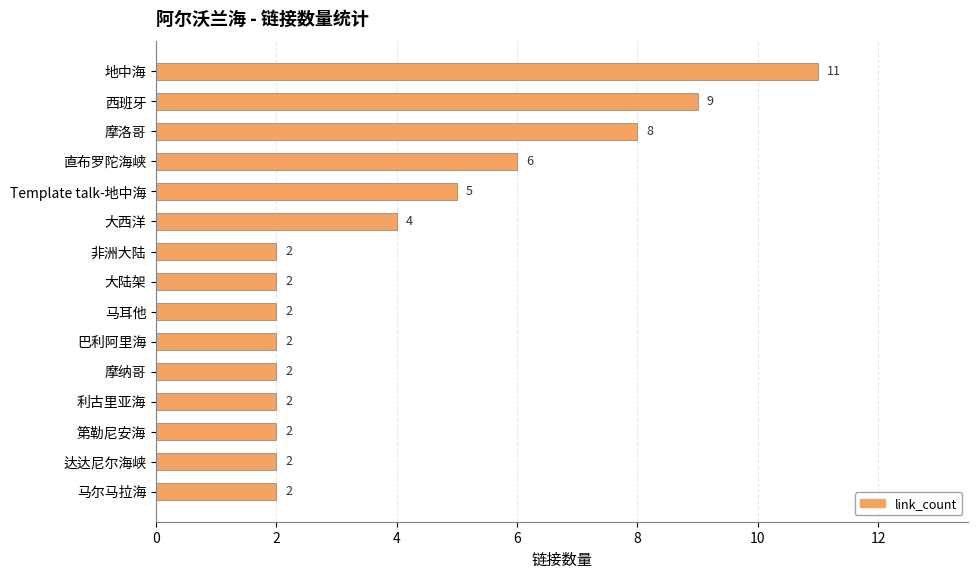

Are the bars horizontal?

Yes